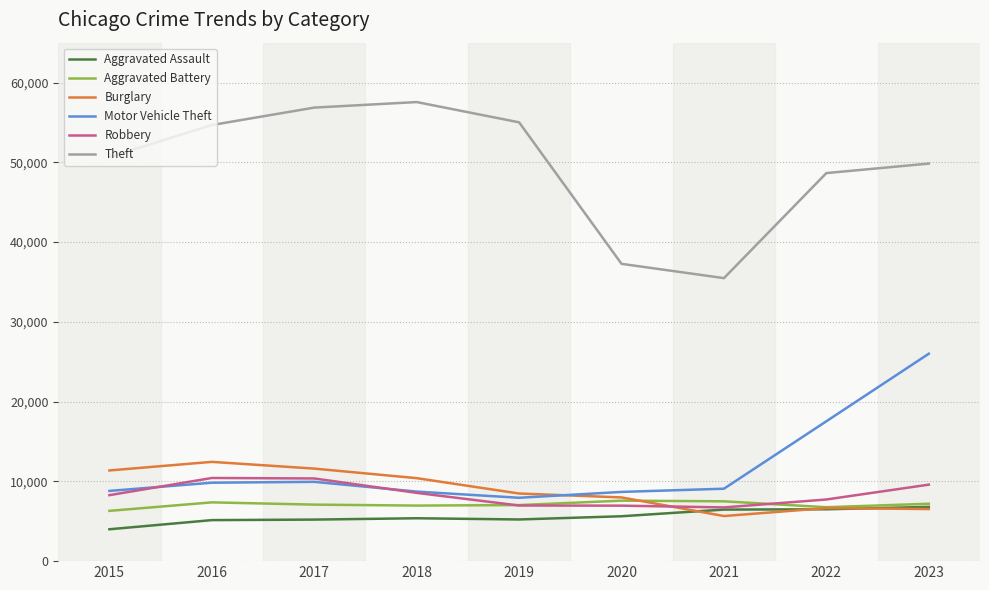

True or false: Motor Vehicle Theft and Aggravated Battery cross at least once.

False